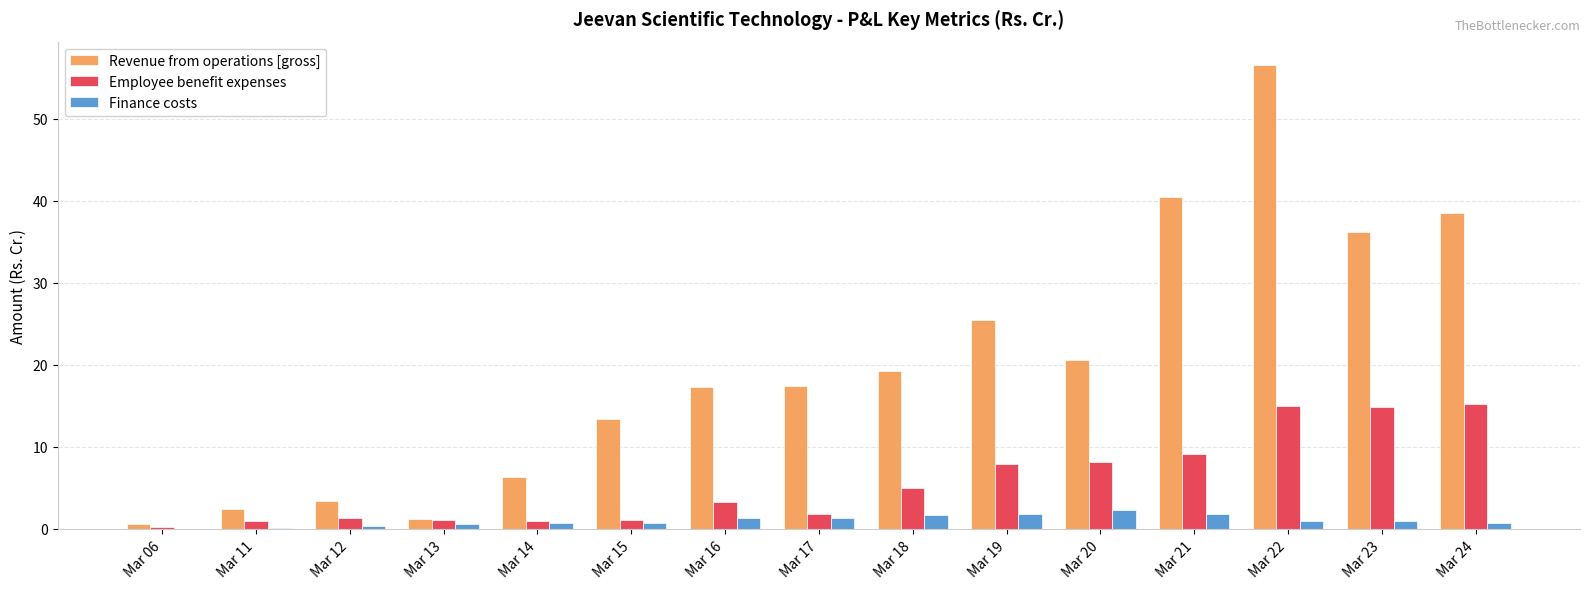

Is it true that Revenue from operations [gross] equals 32.3 at Mar 20?

False